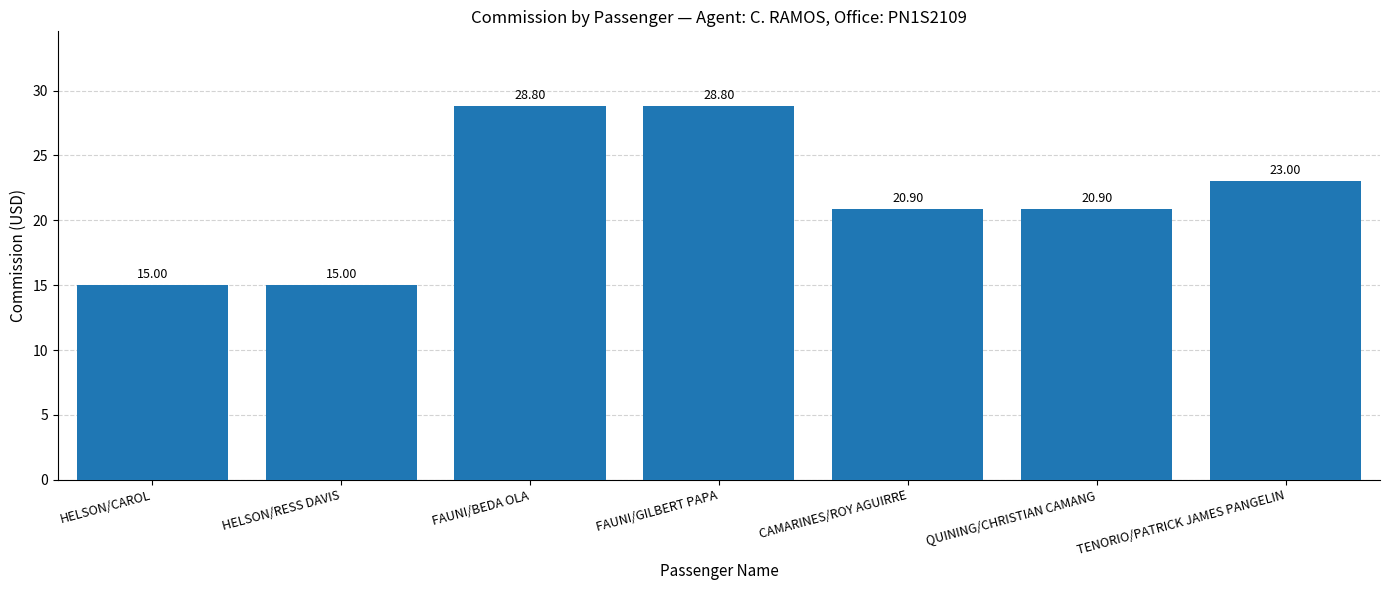

How many bars are there in total?

7